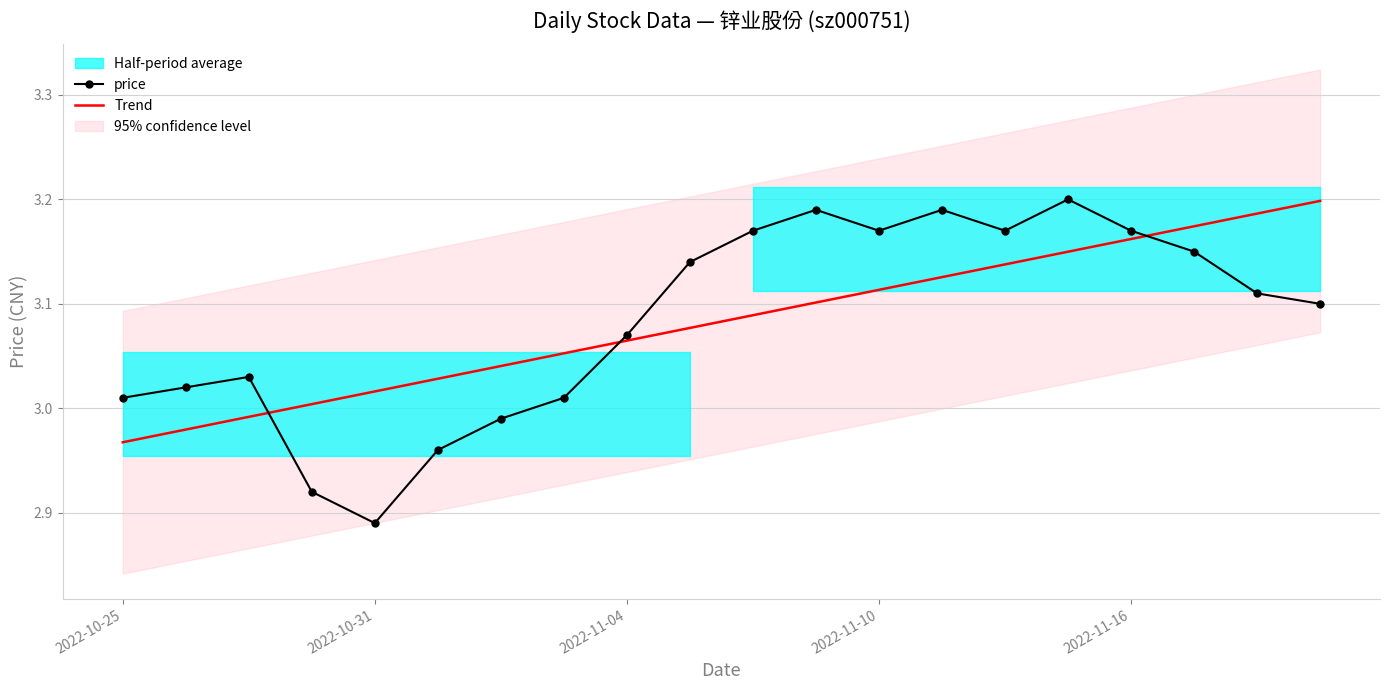

True or false: Trend has a value of 4.6 at 2022-11-04.

False